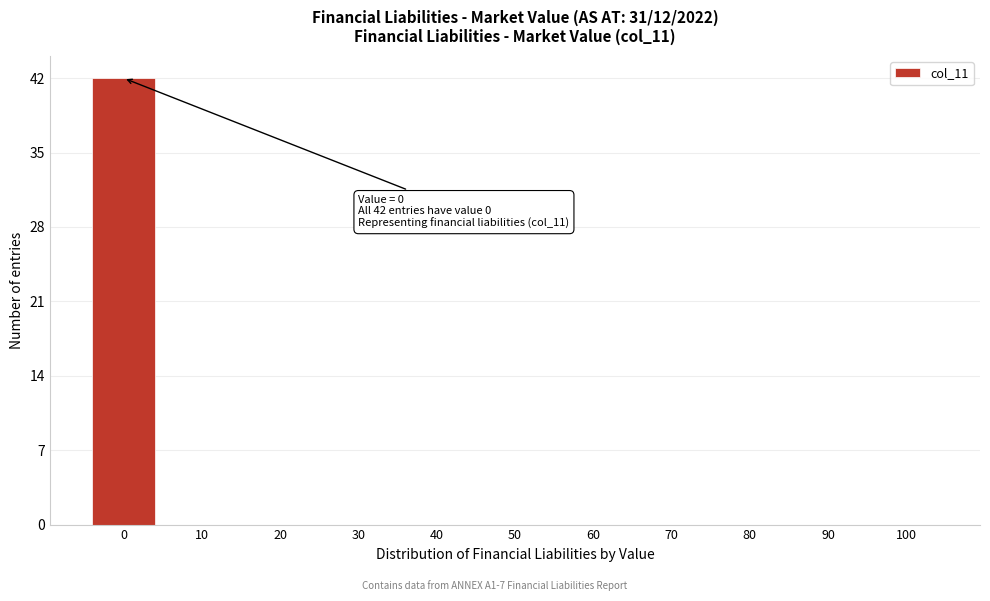

Reading left to right, extract all data points from this chart.

0=42	10=0	20=0	30=0	40=0	50=0	60=0	70=0	80=0	90=0	100=0